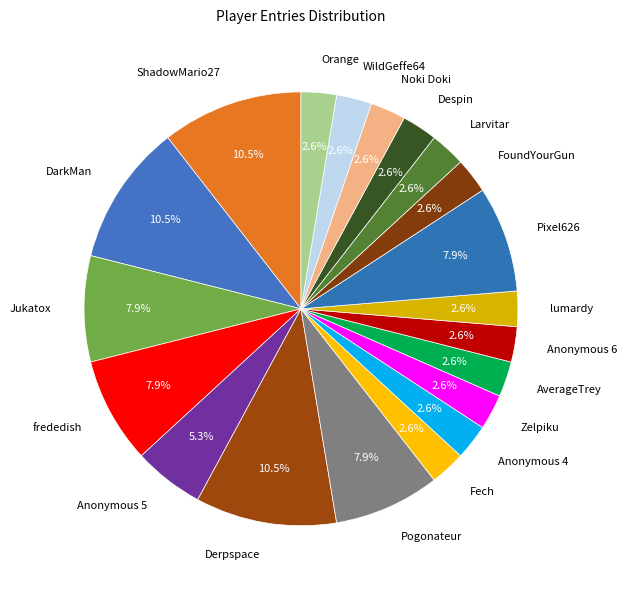

Which has a higher value, FoundYourGun or Anonymous 5?

Anonymous 5